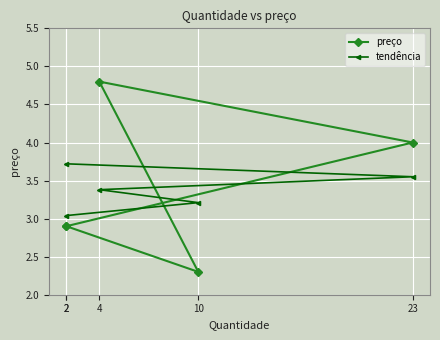

Count the number of categories in the chart.

5